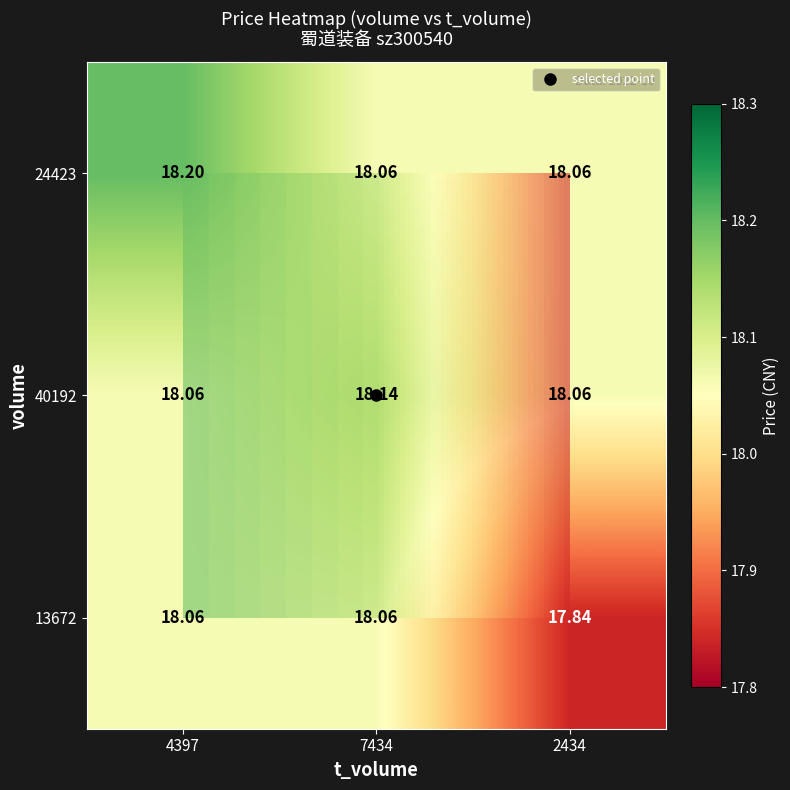

At which label is 13672 closest to 17?

2434